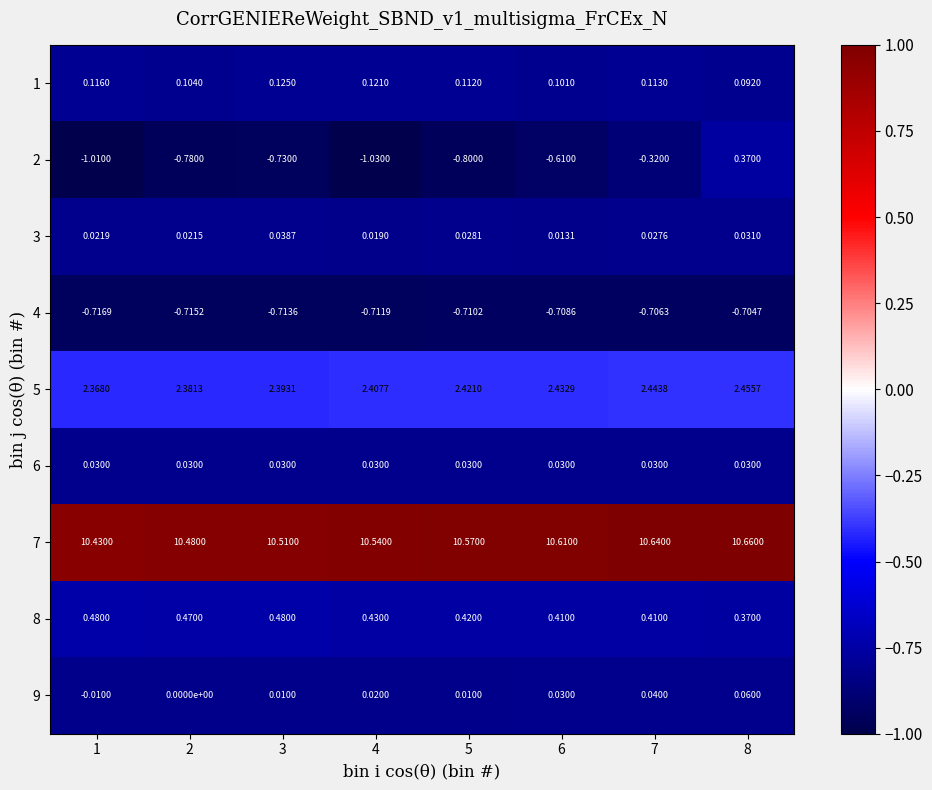

What is the greatest value displayed?

10.7